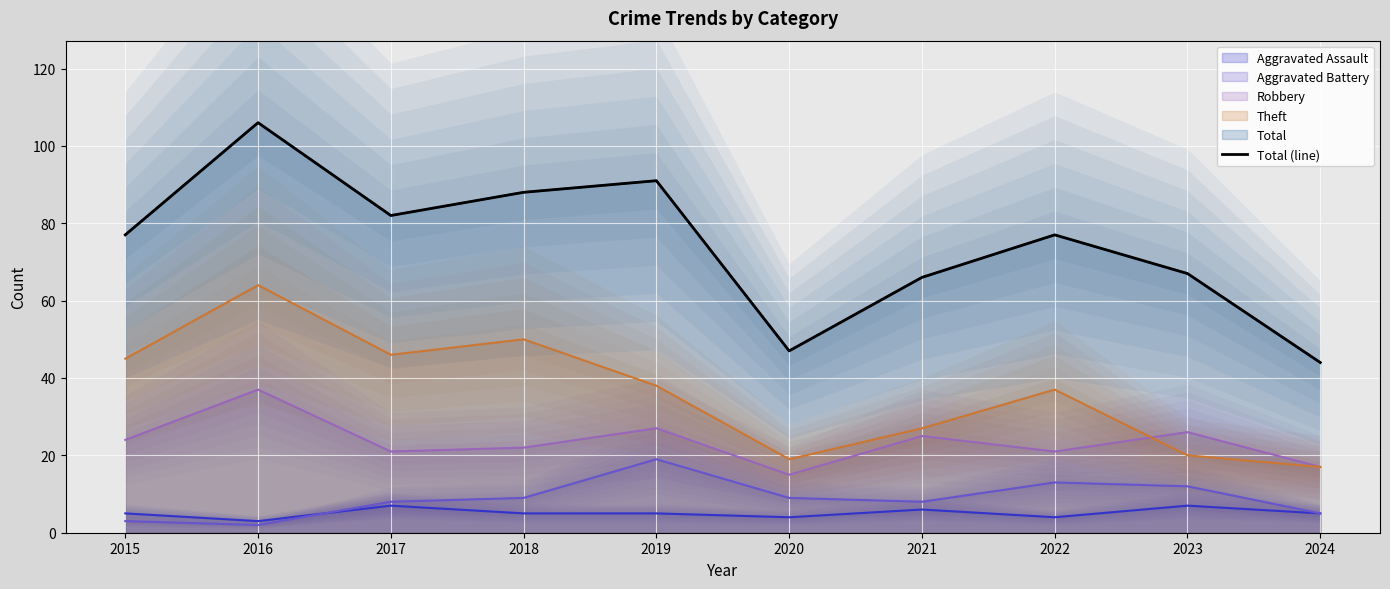

At which category does the chart reach its minimum across all series?

2024